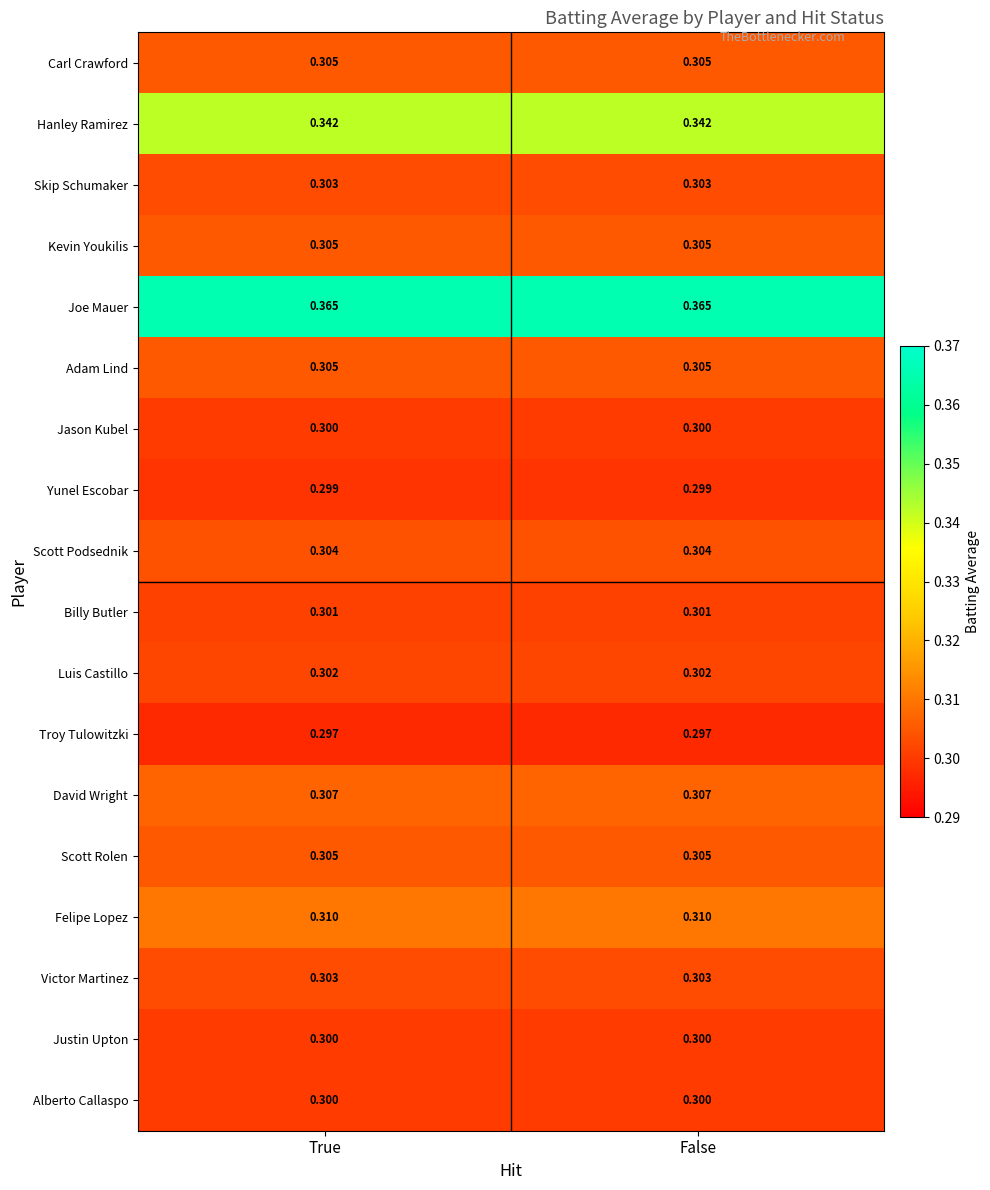

Which series has the largest total across all categories?

Joe Mauer